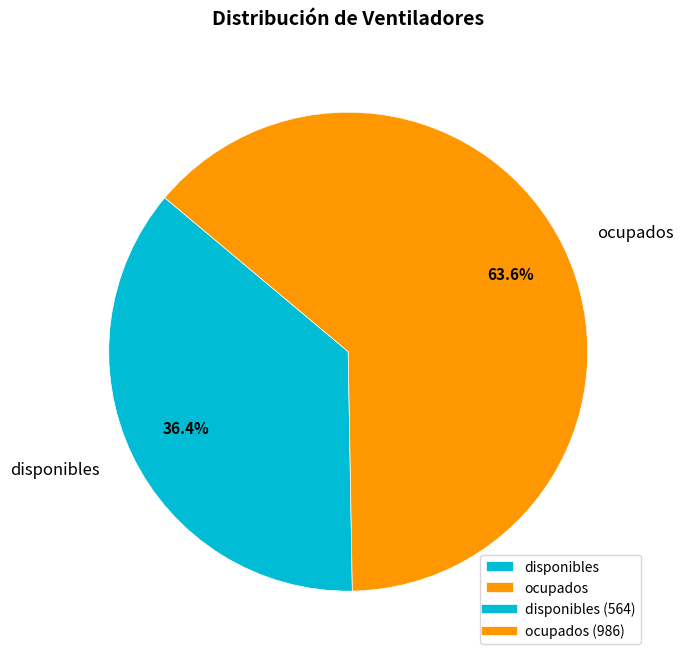

Which category has the biggest portion of the pie?

ocupados